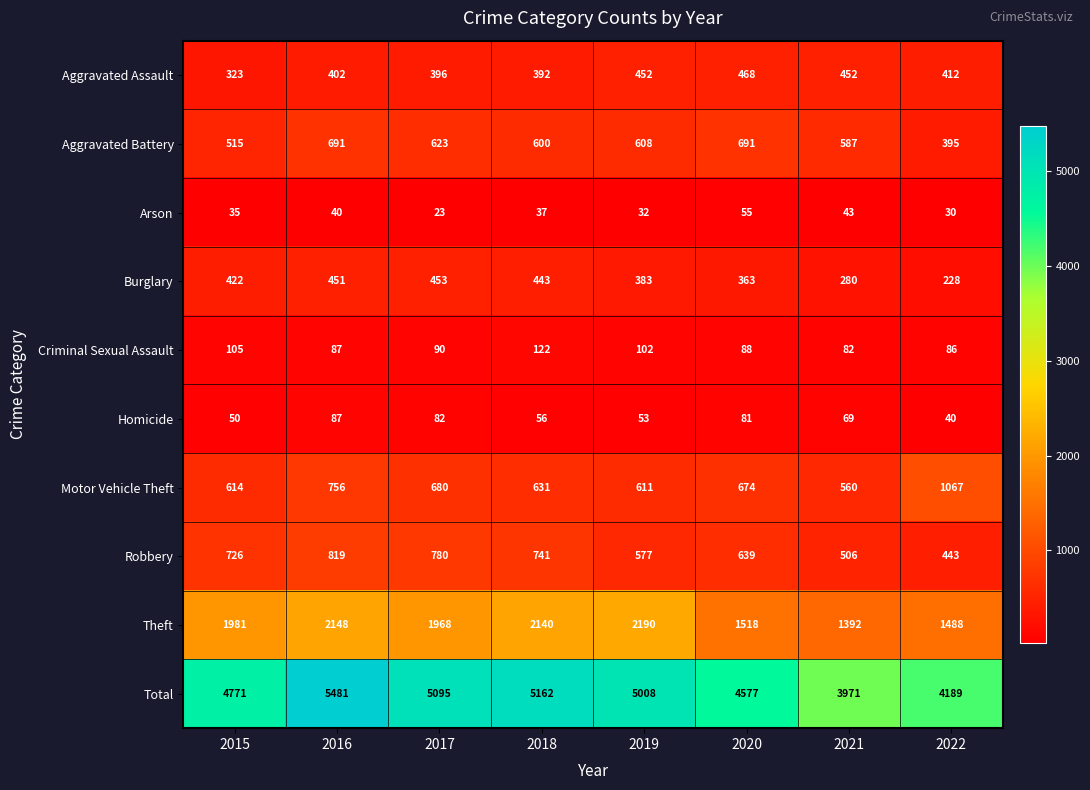

Which series has the largest total across all categories?

Total